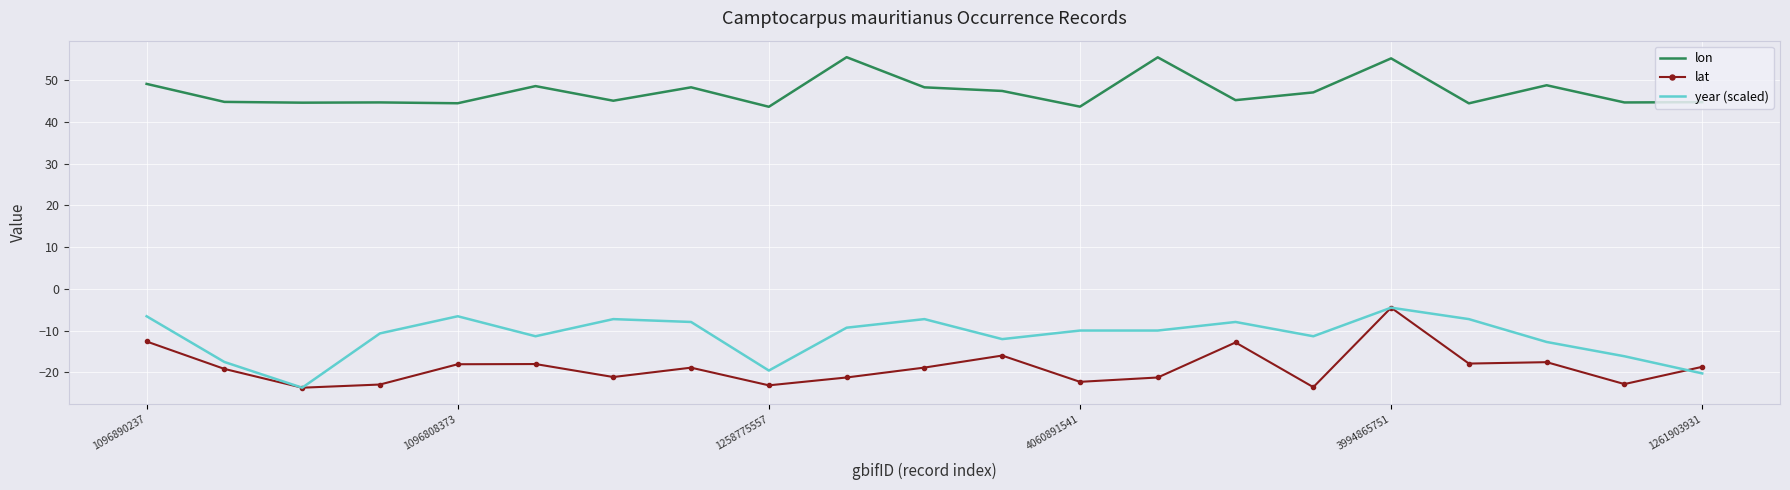

What is the smallest value displayed?

-23.6